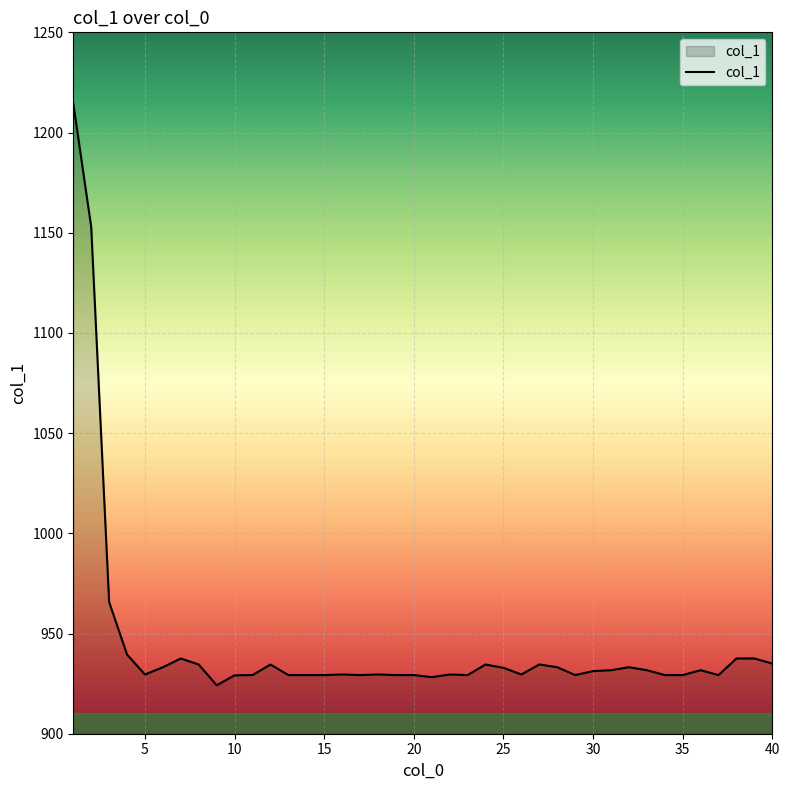

Does the chart have visible grid lines?

Yes